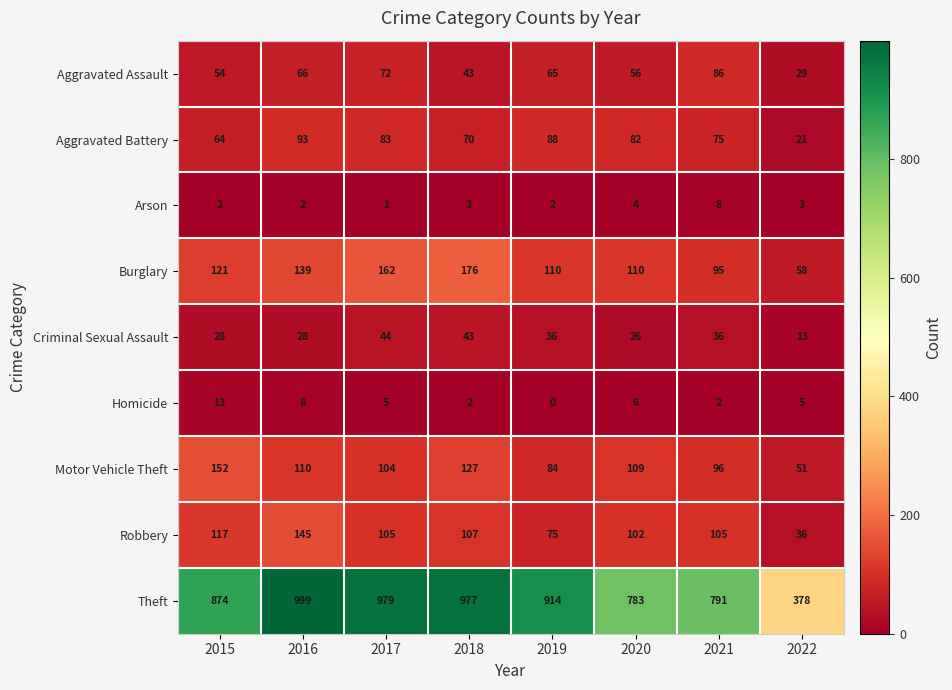

List the series in order of their peak value, lowest first.

Arson, Homicide, Criminal Sexual Assault, Aggravated Assault, Aggravated Battery, Robbery, Motor Vehicle Theft, Burglary, Theft